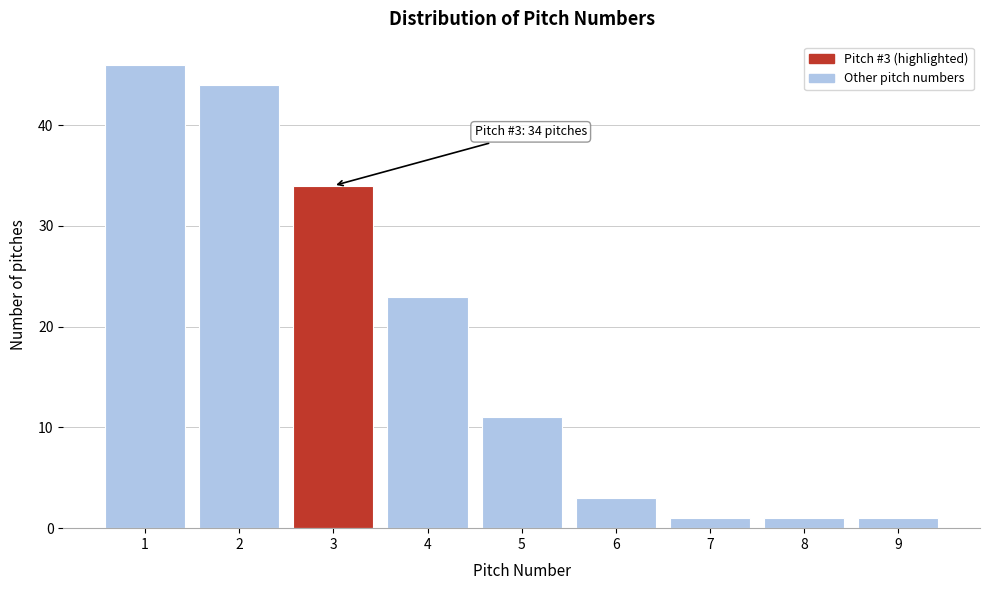

Which range on the x-axis has the tallest bar?

0.5 to 1.5